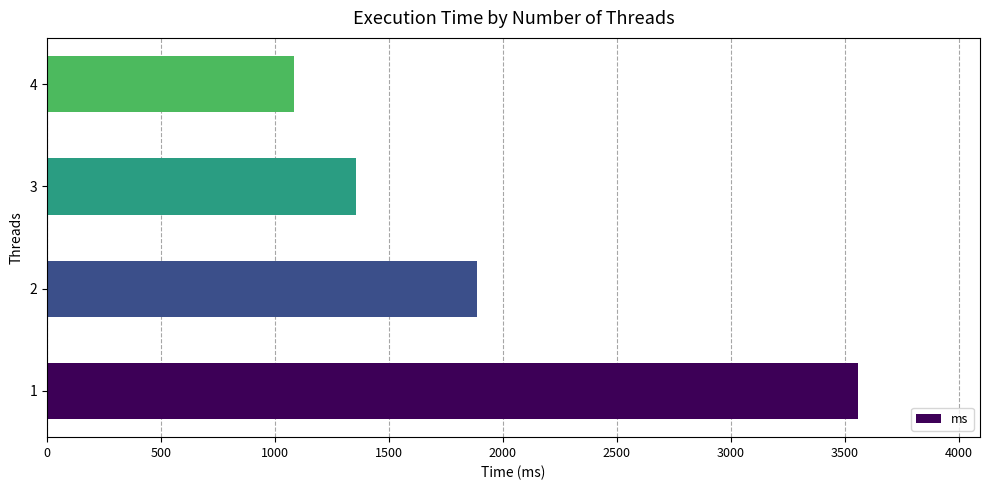

Is it true that the value at 2 is 1114.1?

False